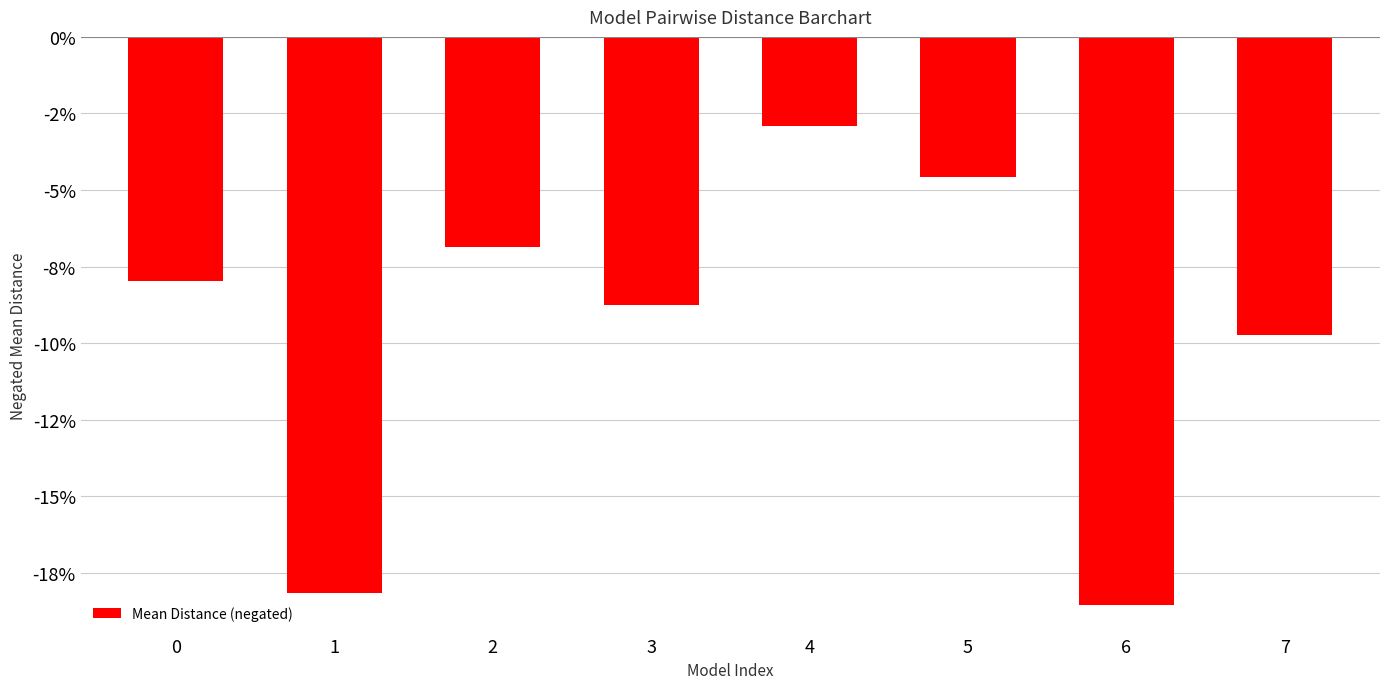

Which category has the highest value across all series?

4